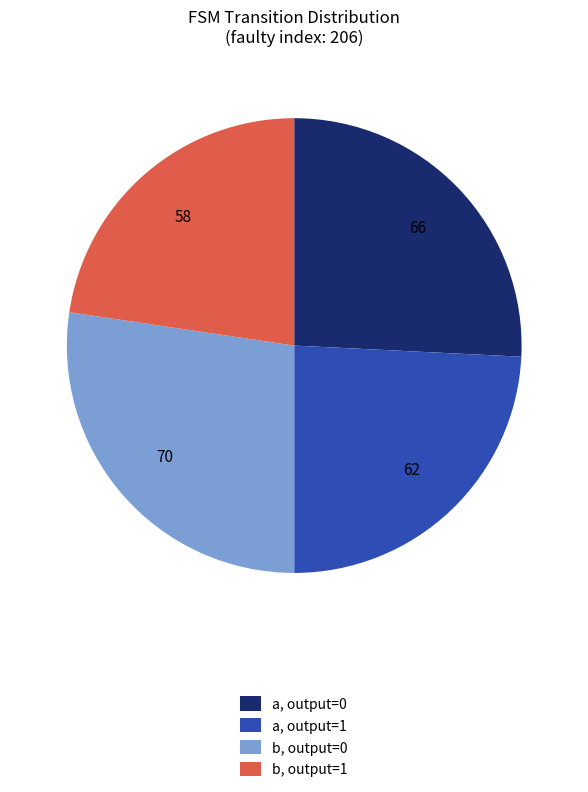

Is b, output=0 the majority of the pie?

No